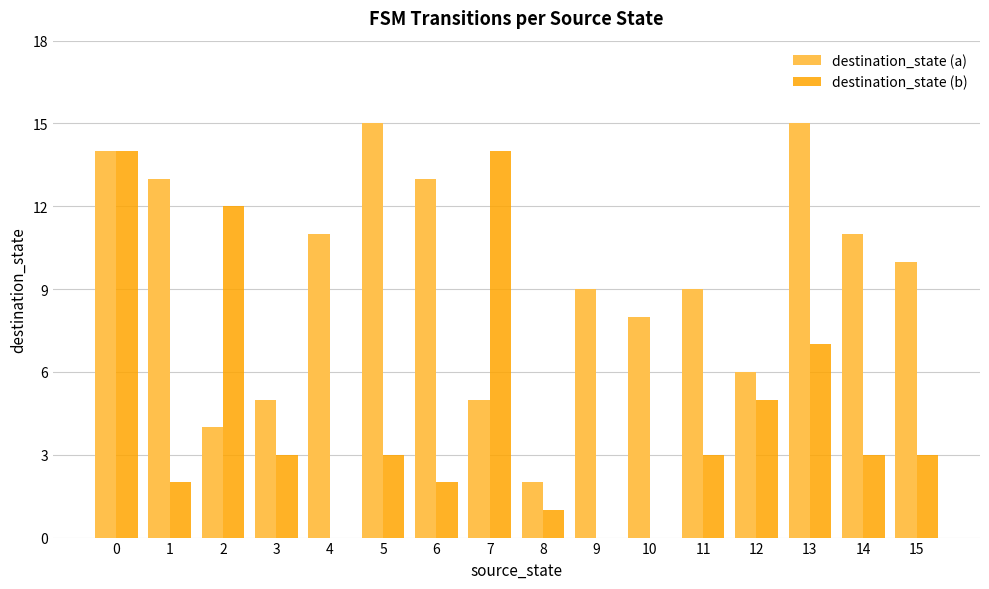

What is the maximum value for destination_state (b)?

14